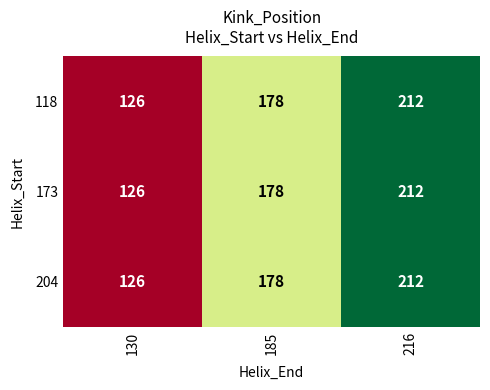

What is the smallest value displayed?

126